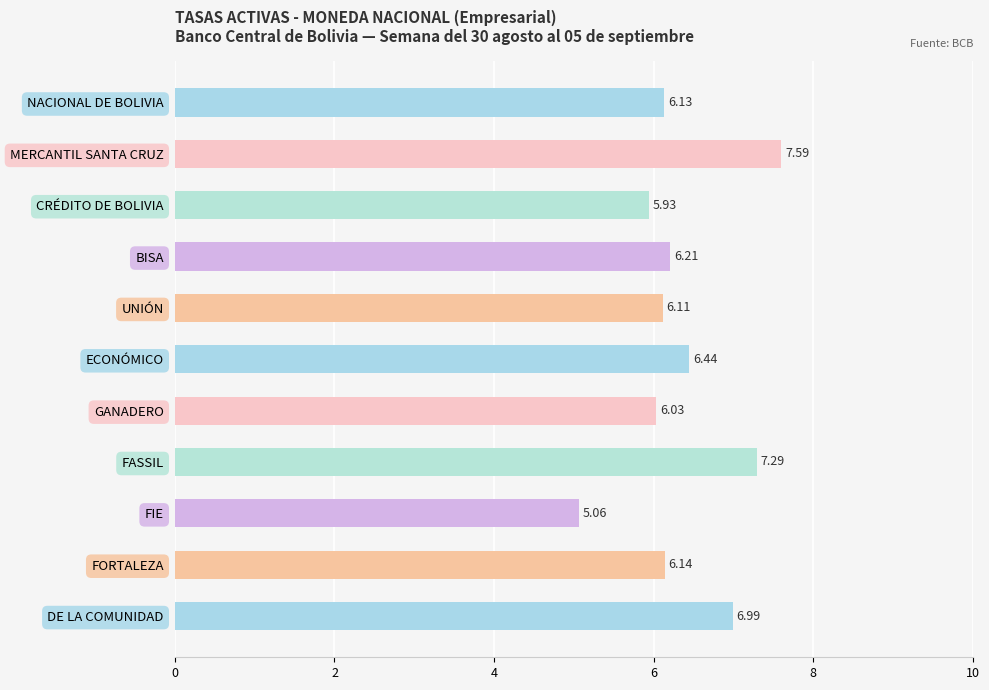

What is the difference between the second highest and minimum values?

2.2